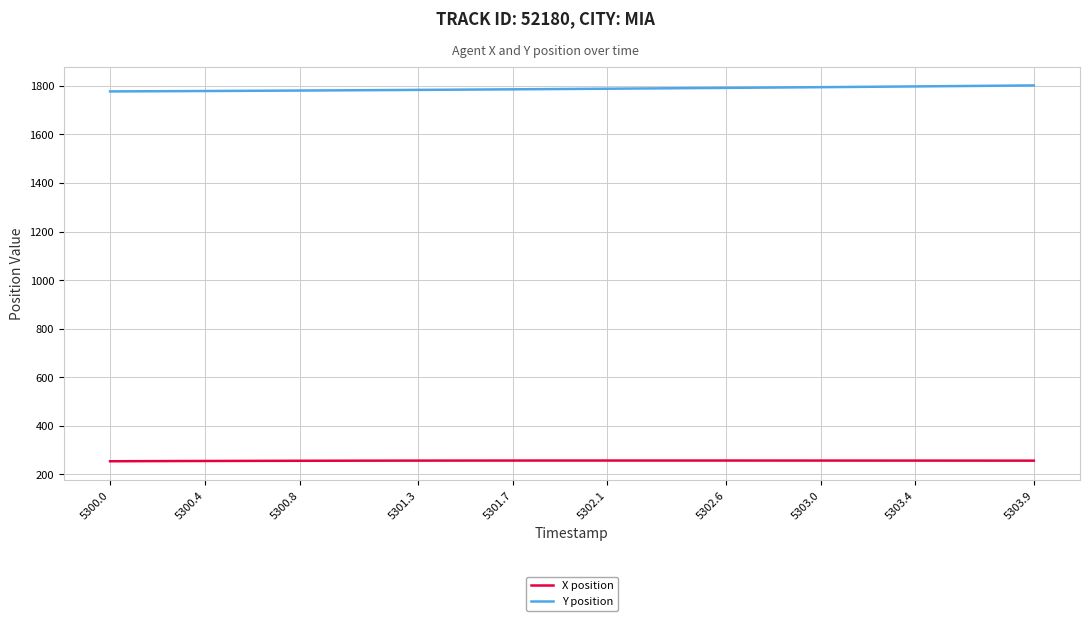

Rank the series by their average value, from highest to lowest.

Y position, X position